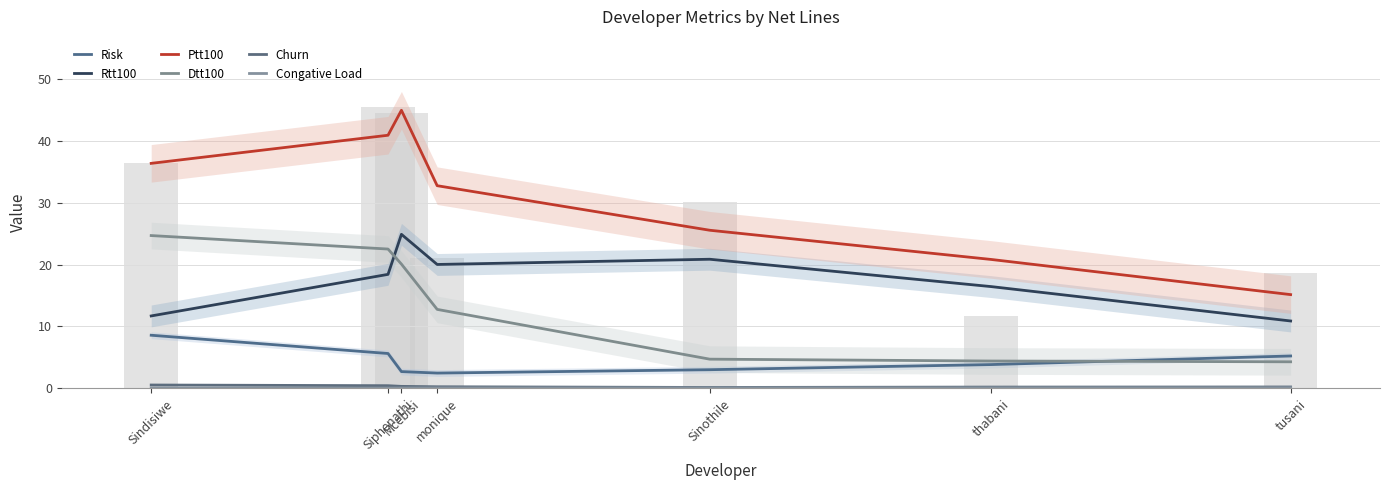

What is the value of the Churn bar at the 1st from the left?

0.5